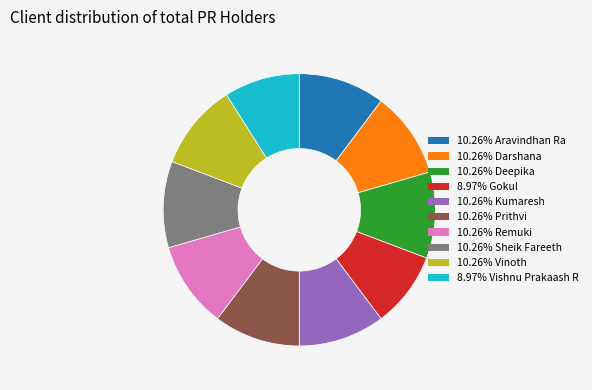

Does any single category account for the majority?

No